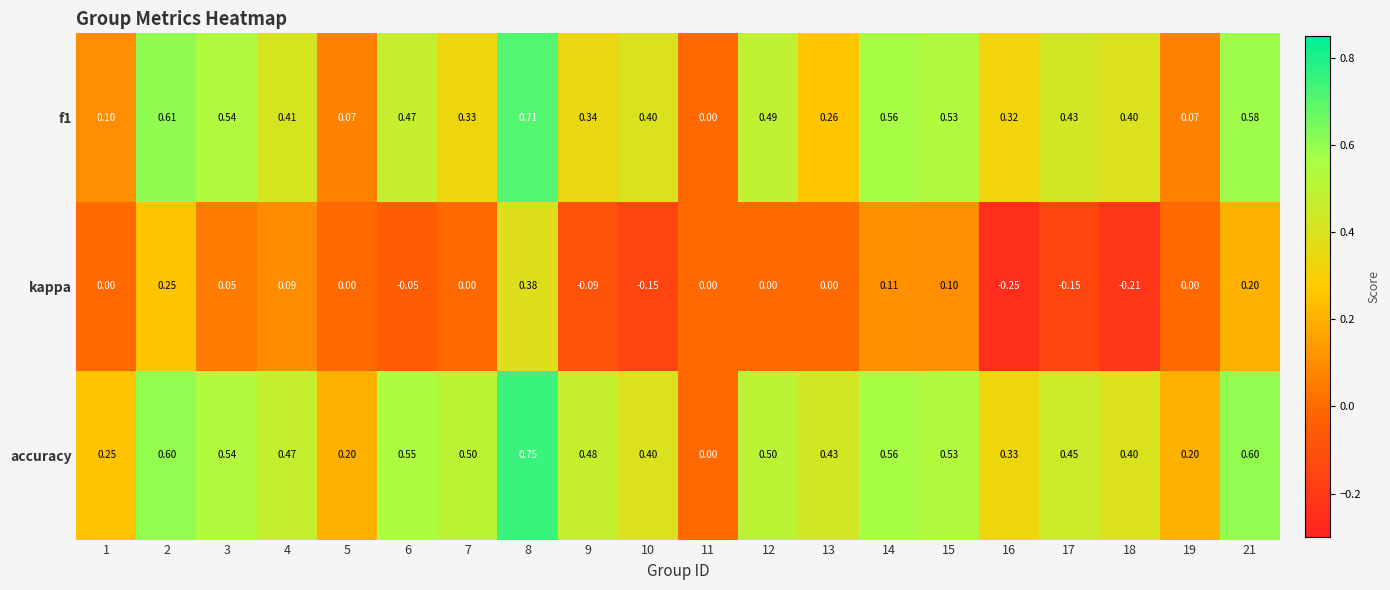

Which series has the widest spread of values?

accuracy